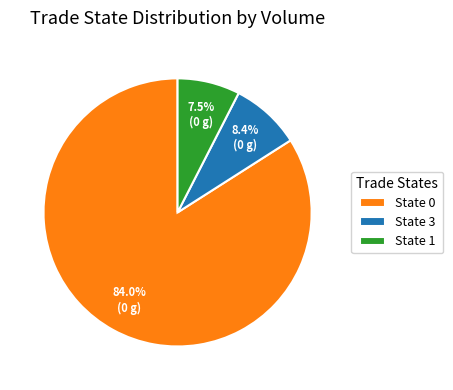

What is the largest slice in the pie chart?

State 0